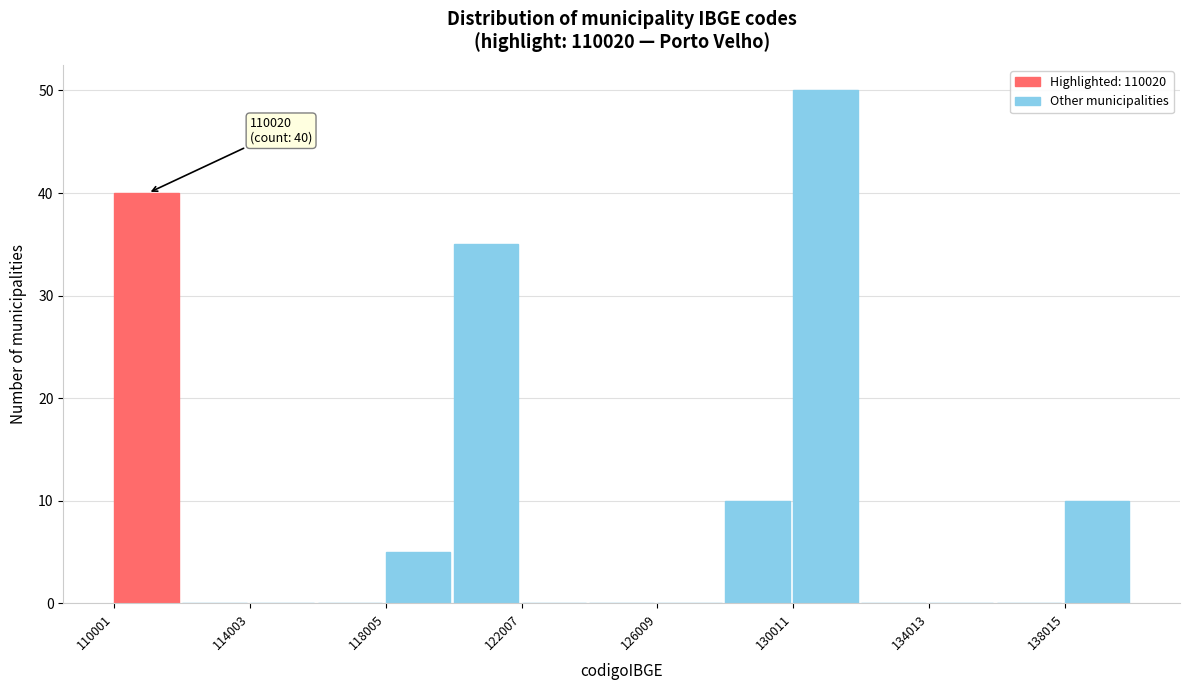

Which range on the x-axis has the tallest bar?

130000 to 132000